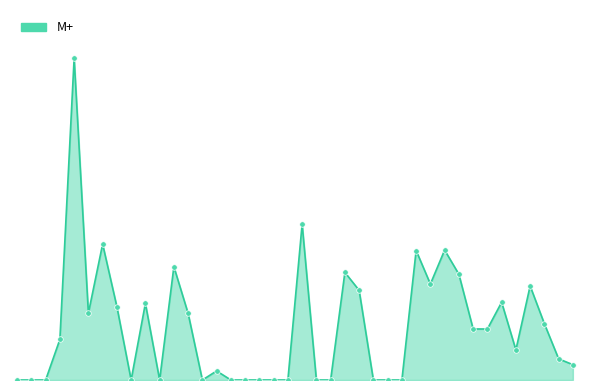

What is the value of the 10th point from the left?

16.6